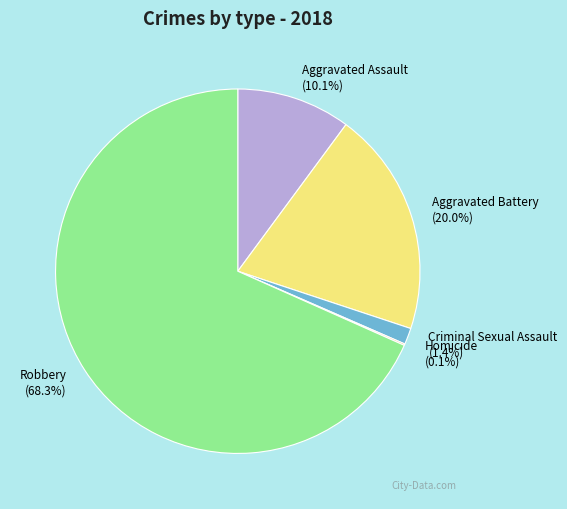

Which category has the biggest portion of the pie?

Robbery